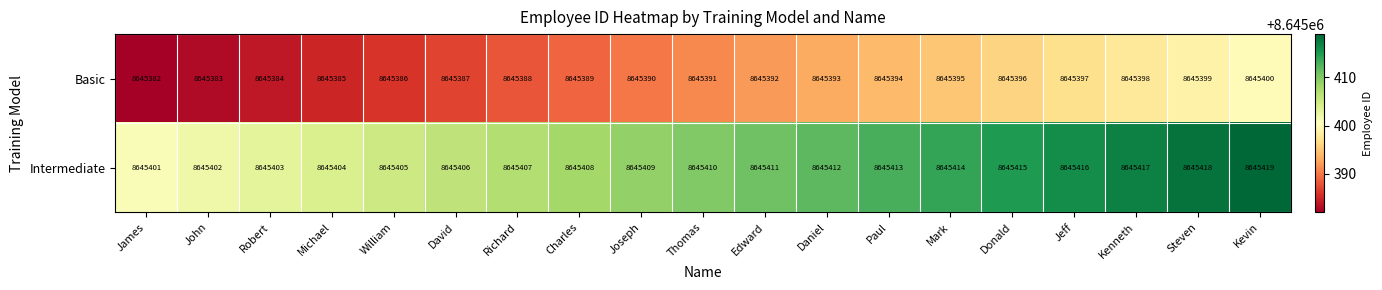

What is the greatest value displayed?

8645419